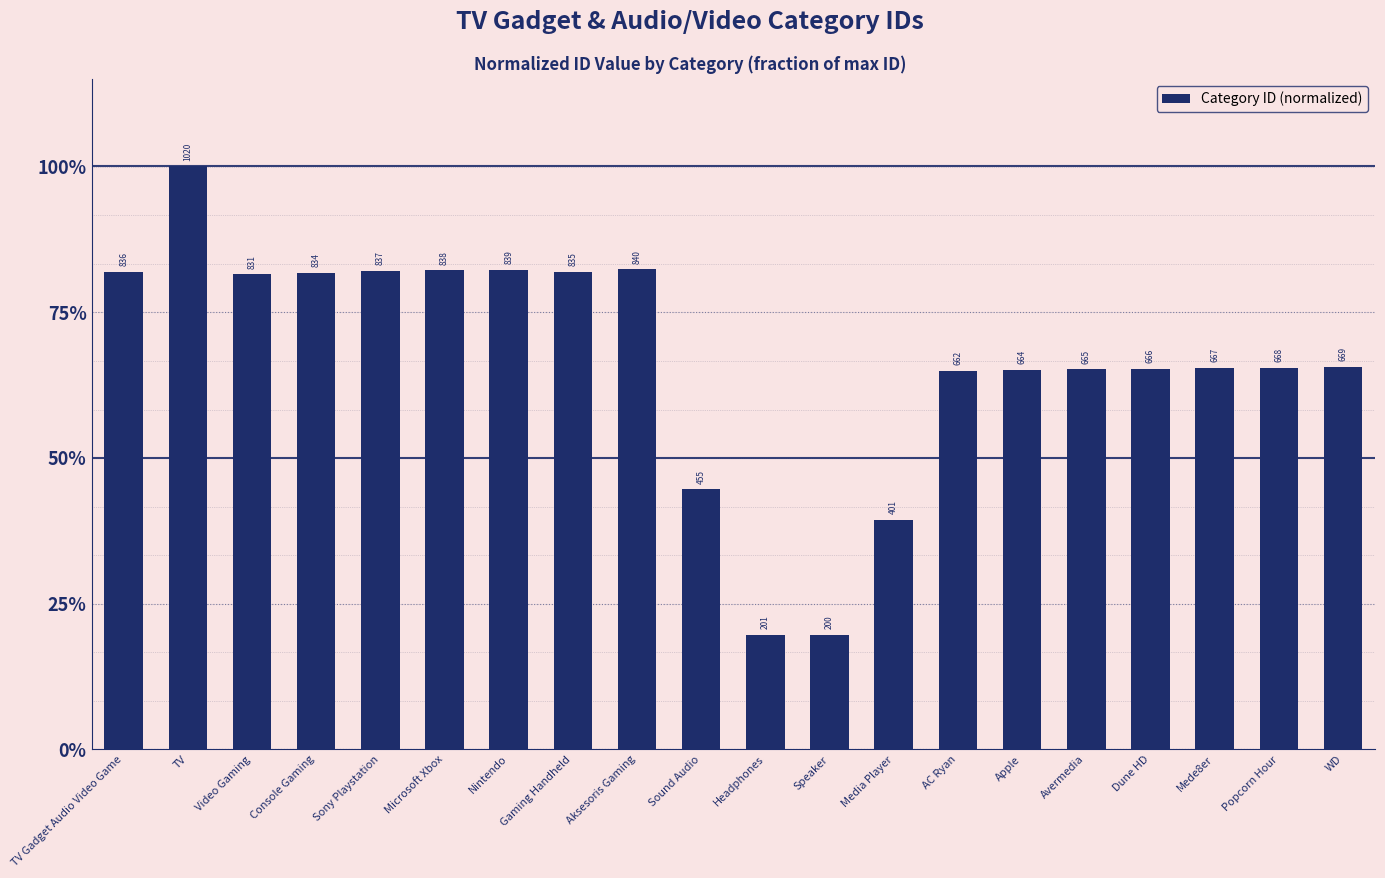

What value does the data have at Console Gaming?

0.8